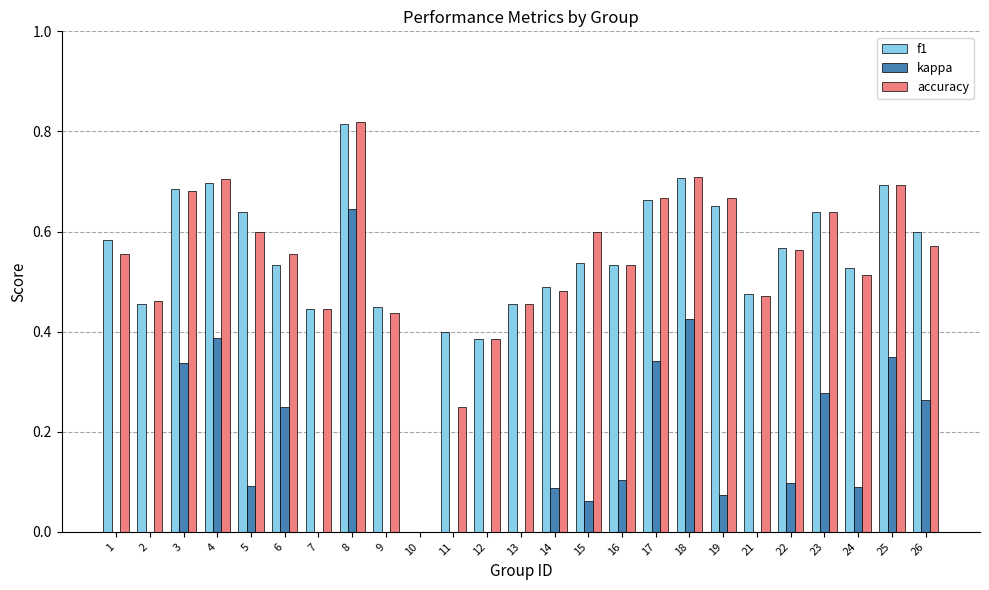

Count the number of data series in this chart.

3